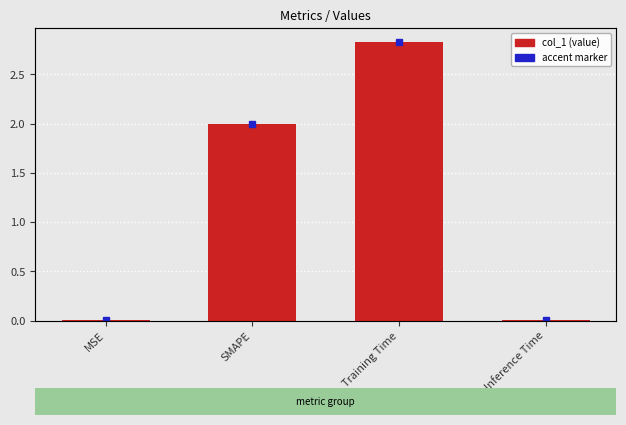

Count the number of values greater than 2.

1